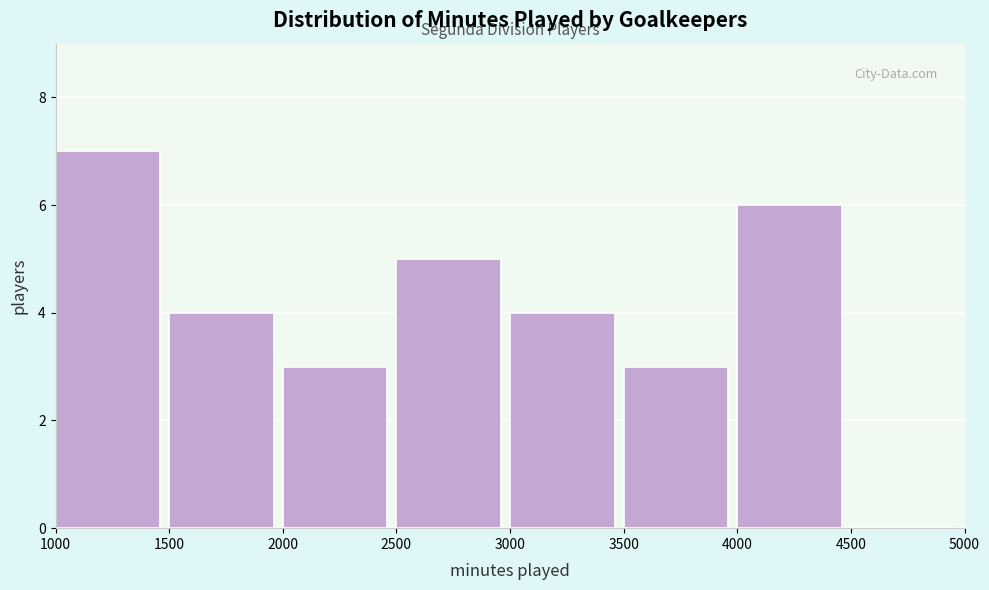

Reading left to right, transcribe this chart: for each bar, give the range it covers on the x-axis and its height. The values are not printed on the chart, so give them approximately, as read against the axis.

1000 to 1500: 7
1500 to 2000: 4
2000 to 2500: 3
2500 to 3000: 5
3000 to 3500: 4
3500 to 4000: 3
4000 to 4500: 6
4500 to 5000: 0